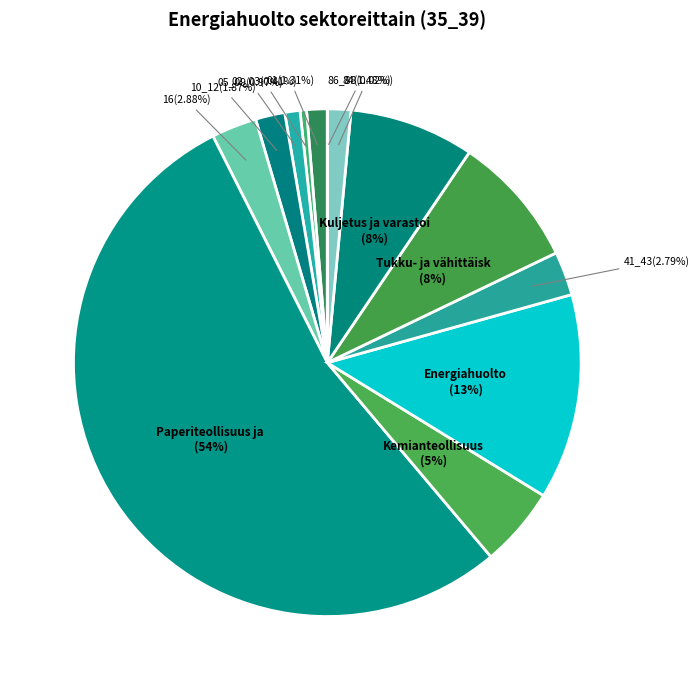

How many segments does this pie chart have?

13